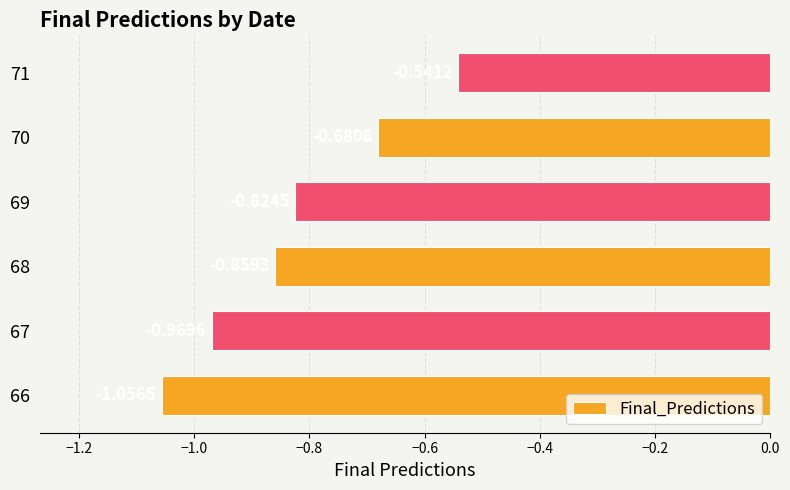

What is the difference between the maximum and minimum values?

0.5